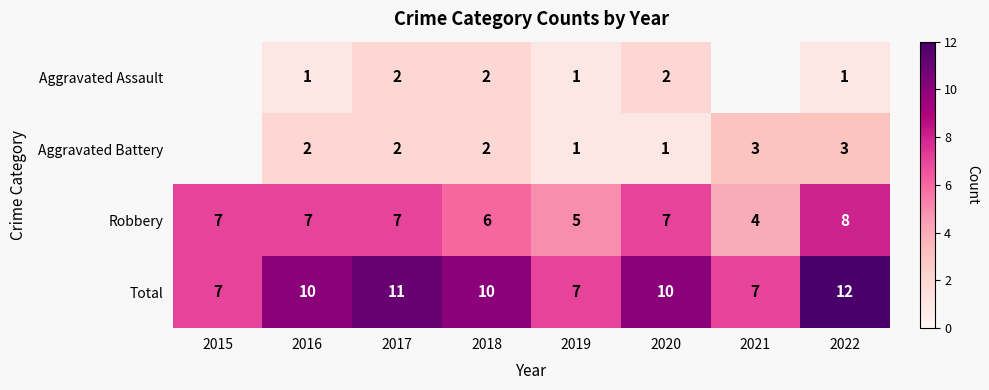

Is the value of Aggravated Battery at 2021 greater than the value of Total at 2016?

No